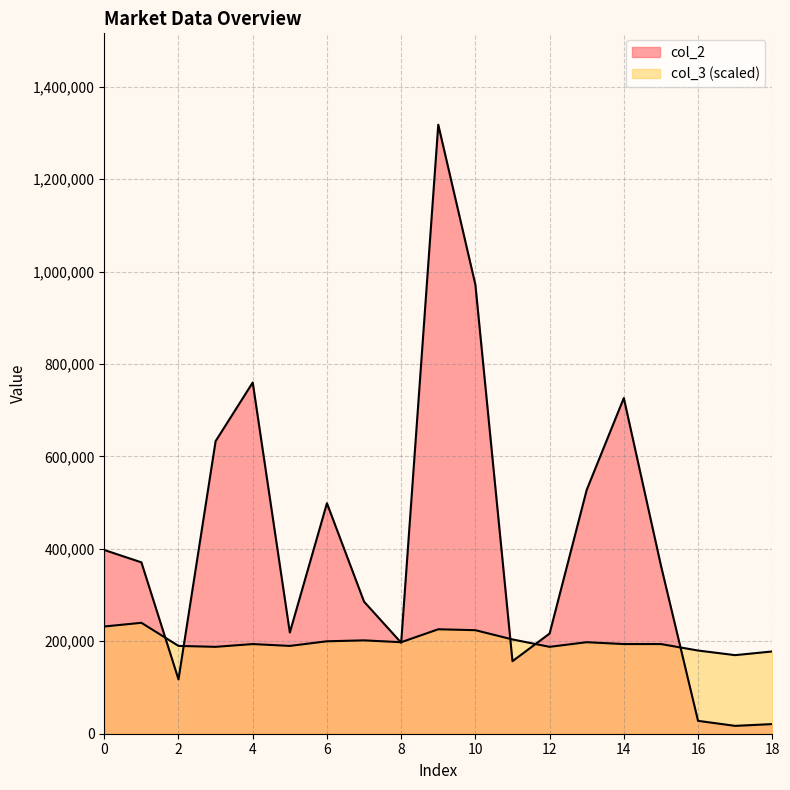

Which series changed the most between 2 and 4?

col_2